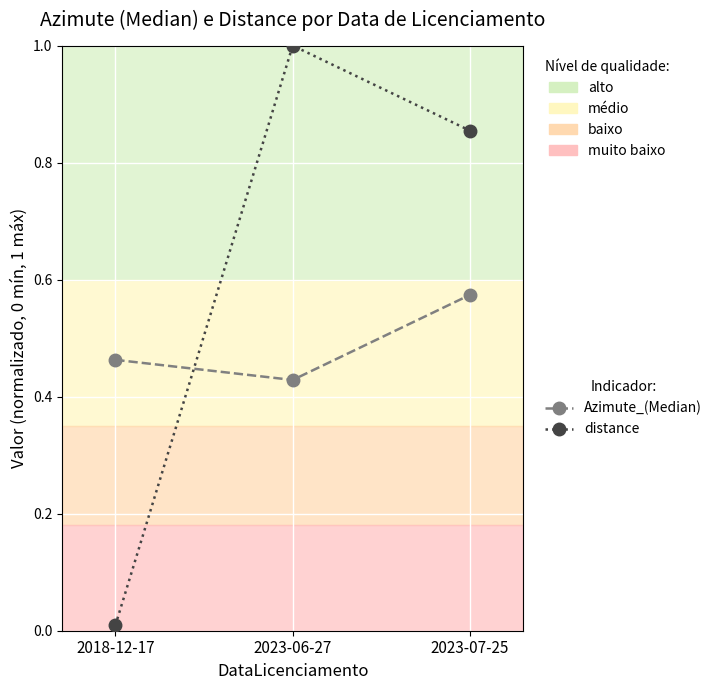

The Azimute_(Median) series shows 0.7 at 2023-06-27. True or false?

False